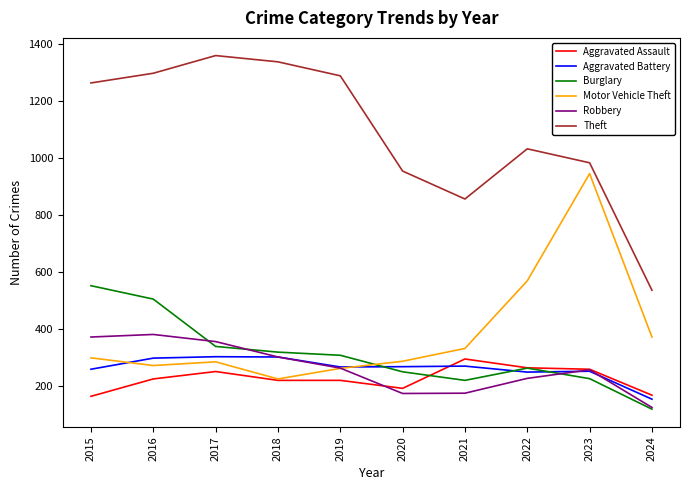

True or false: Robbery and Aggravated Assault cross at least once.

True